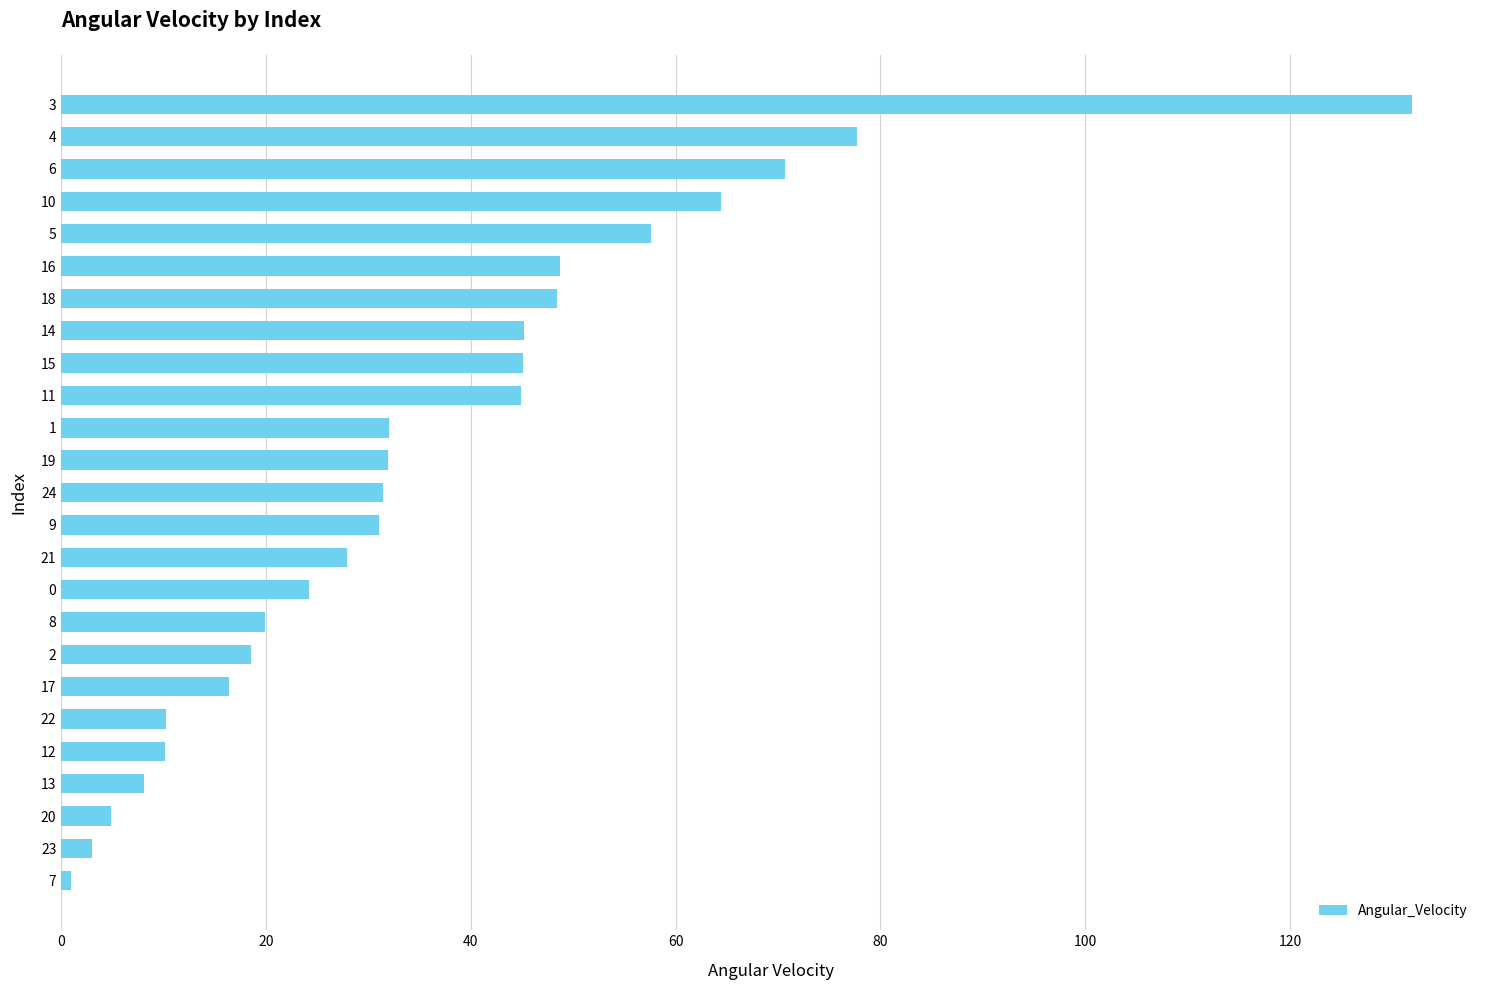

What is the difference between the maximum and minimum values?

131.0